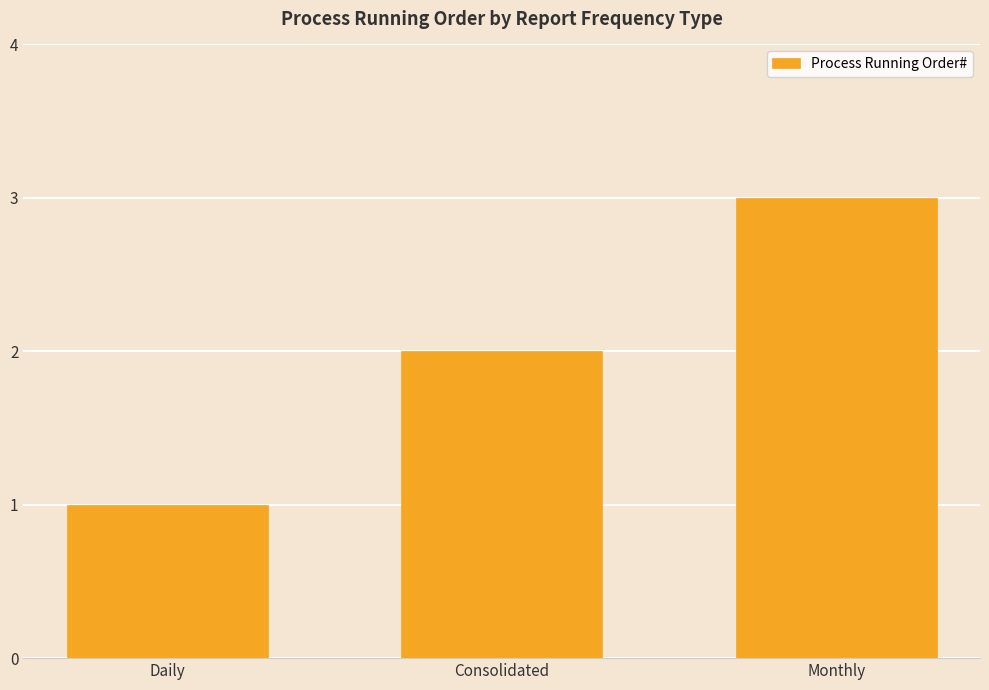

What is the change in value from Daily to Monthly?

+2